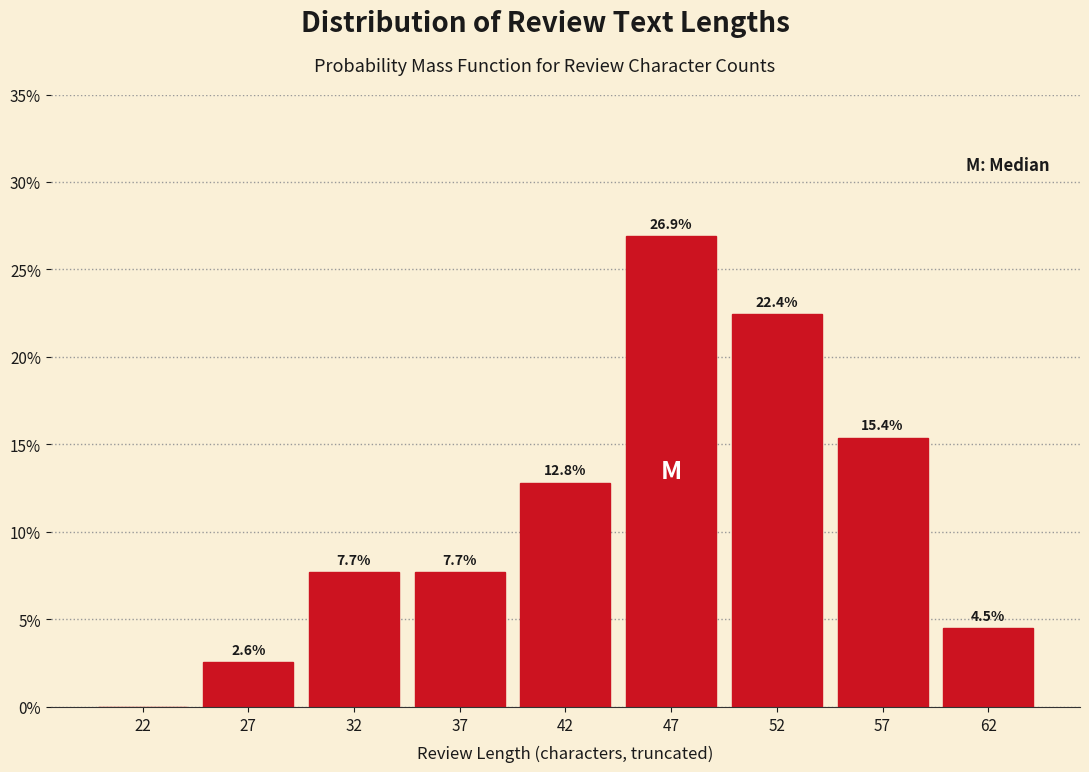

Reading right to left, list all the values displayed in this chart.

62=4.5	57=15.4	52=22.4	47=26.9	42=12.8	37=7.7	32=7.7	27=2.6	22=0.0